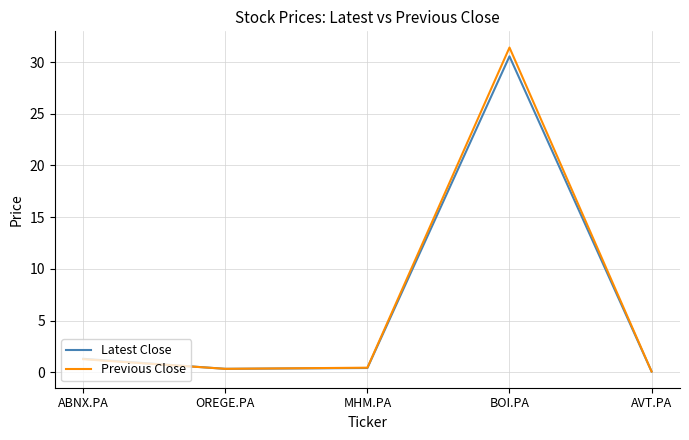

At which category is the sum across all series the highest?

BOI.PA